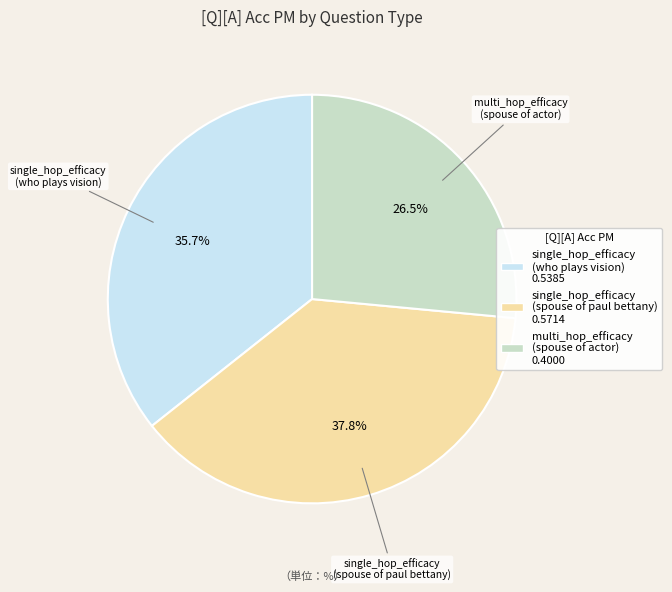

Count the number of slices in the pie.

3